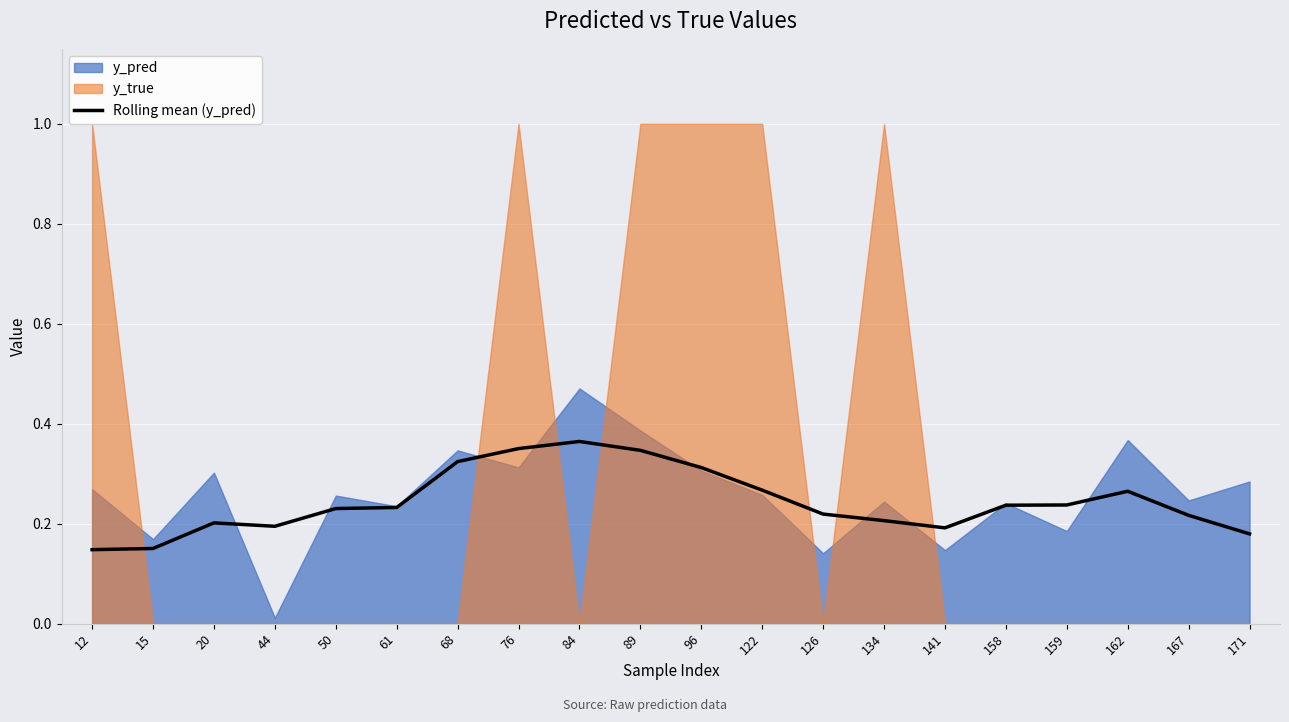

What is the value of the 11th point from the left?

0.3